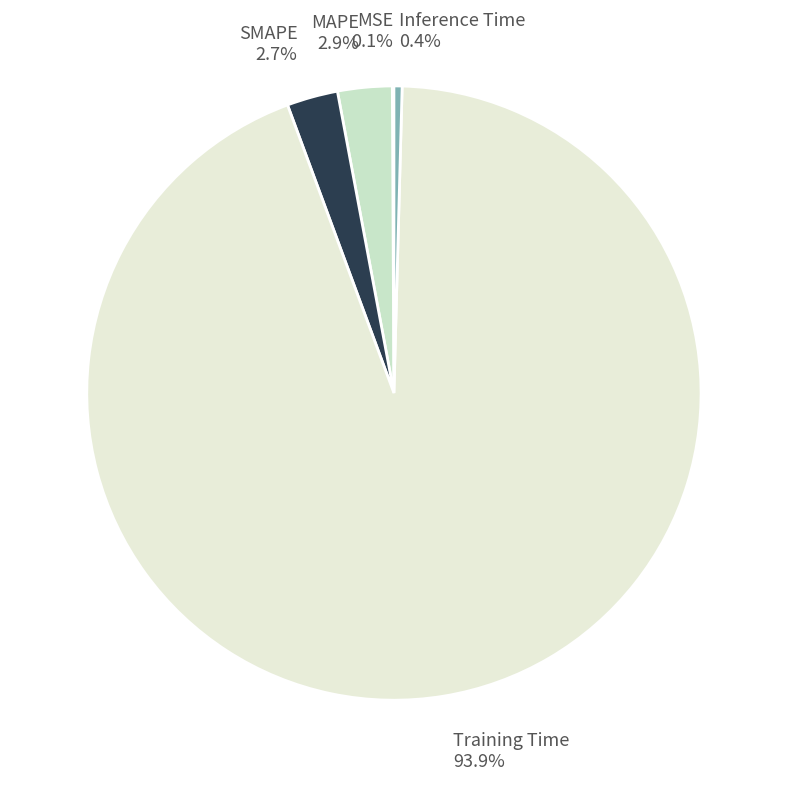

What percentage is NOT represented by Inference Time?

99.6%